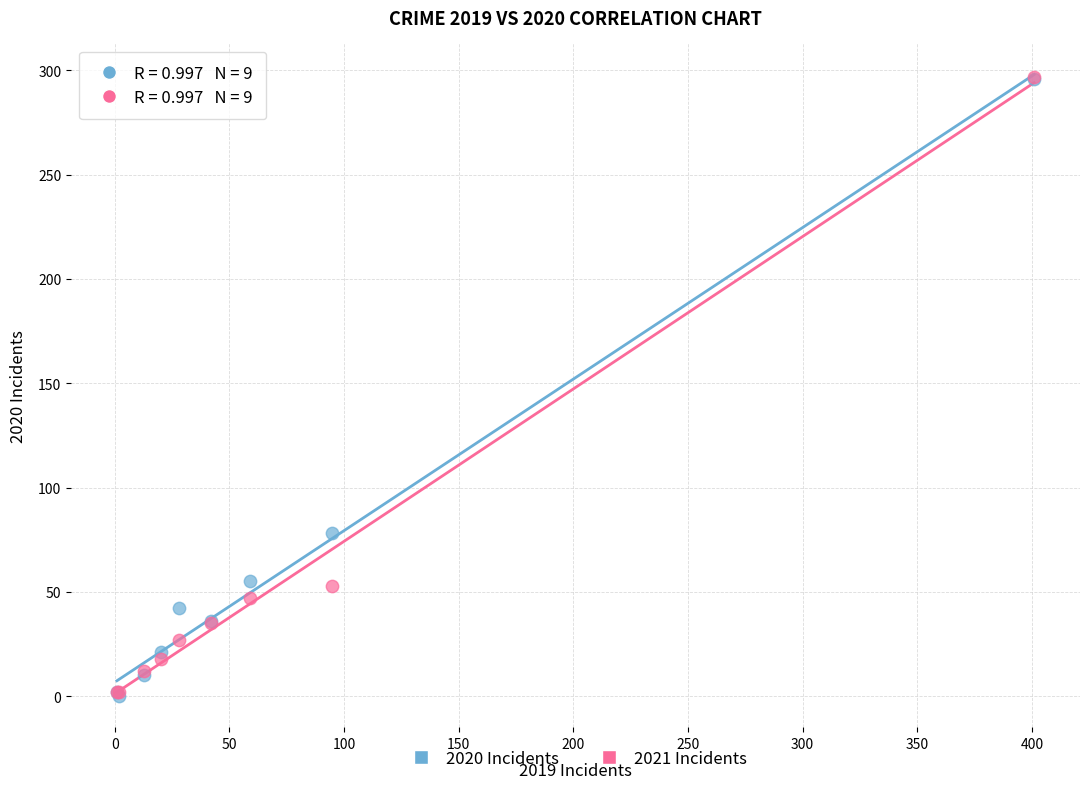

Across all series, what Y value is closest to 148?

78